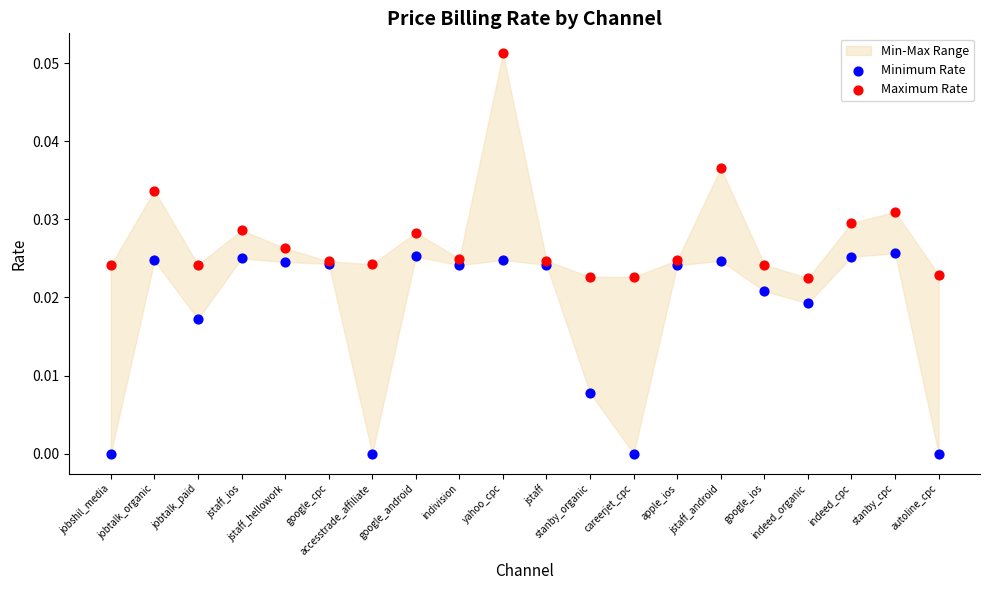

Which series has the largest Y range (max minus min)?

Maximum Rate